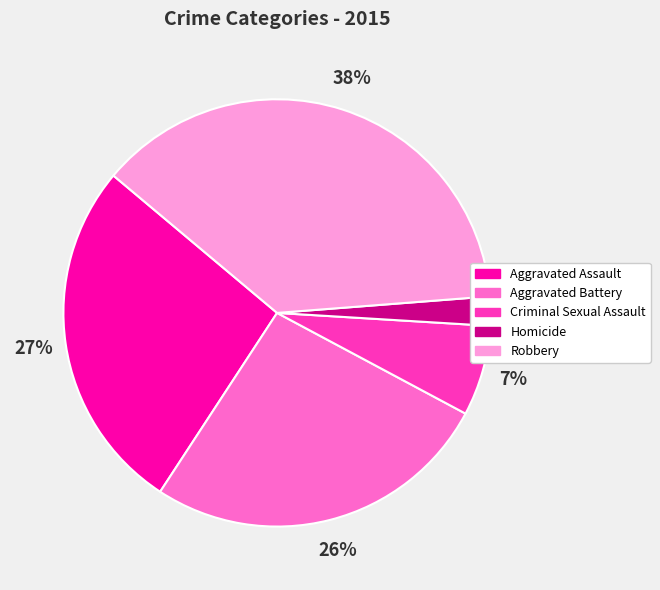

How many segments does this pie chart have?

5